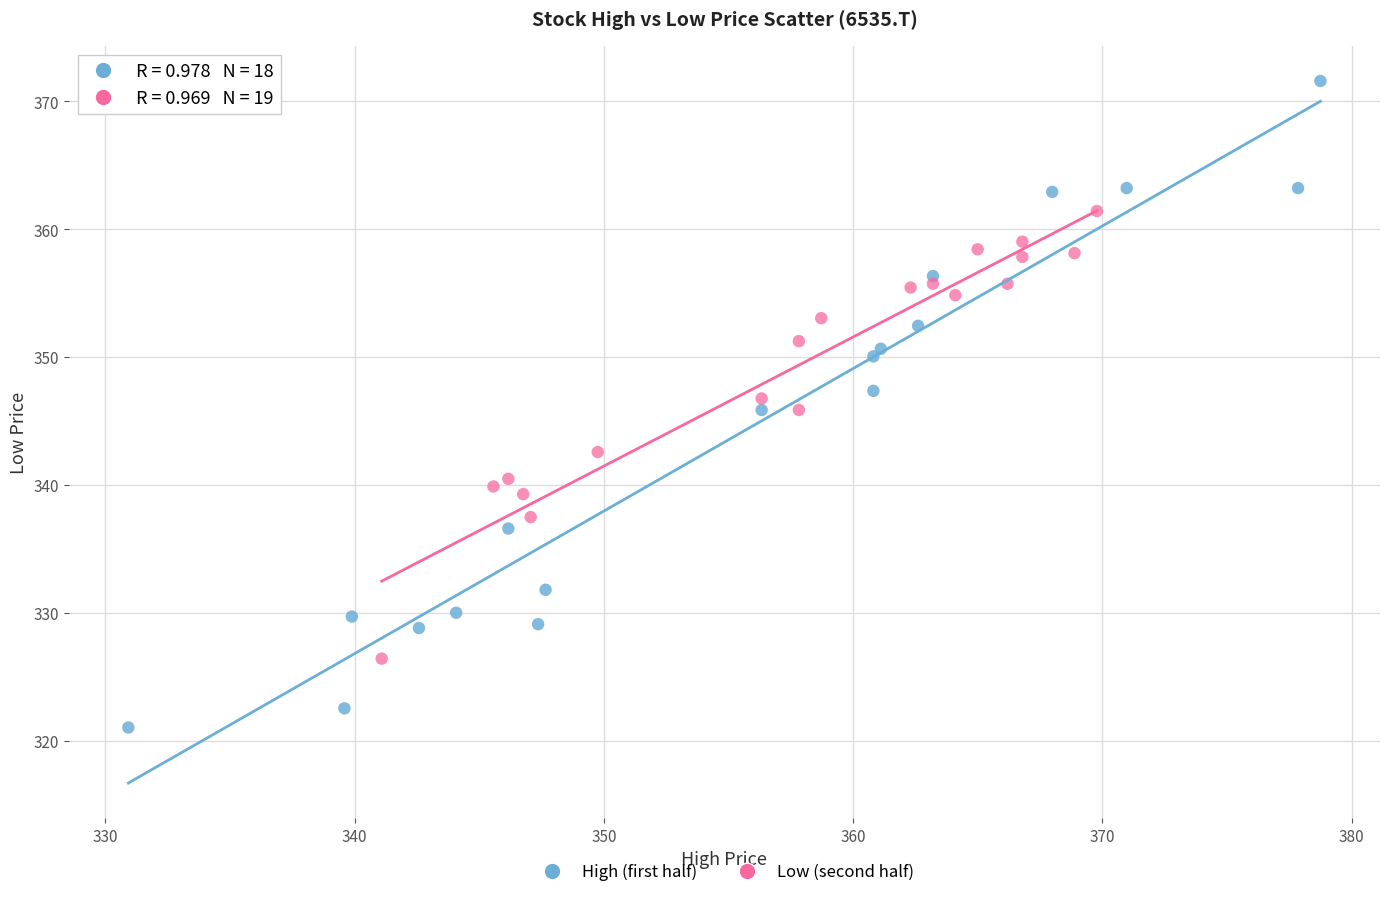

Which series reaches the maximum Y coordinate?

High (first half)